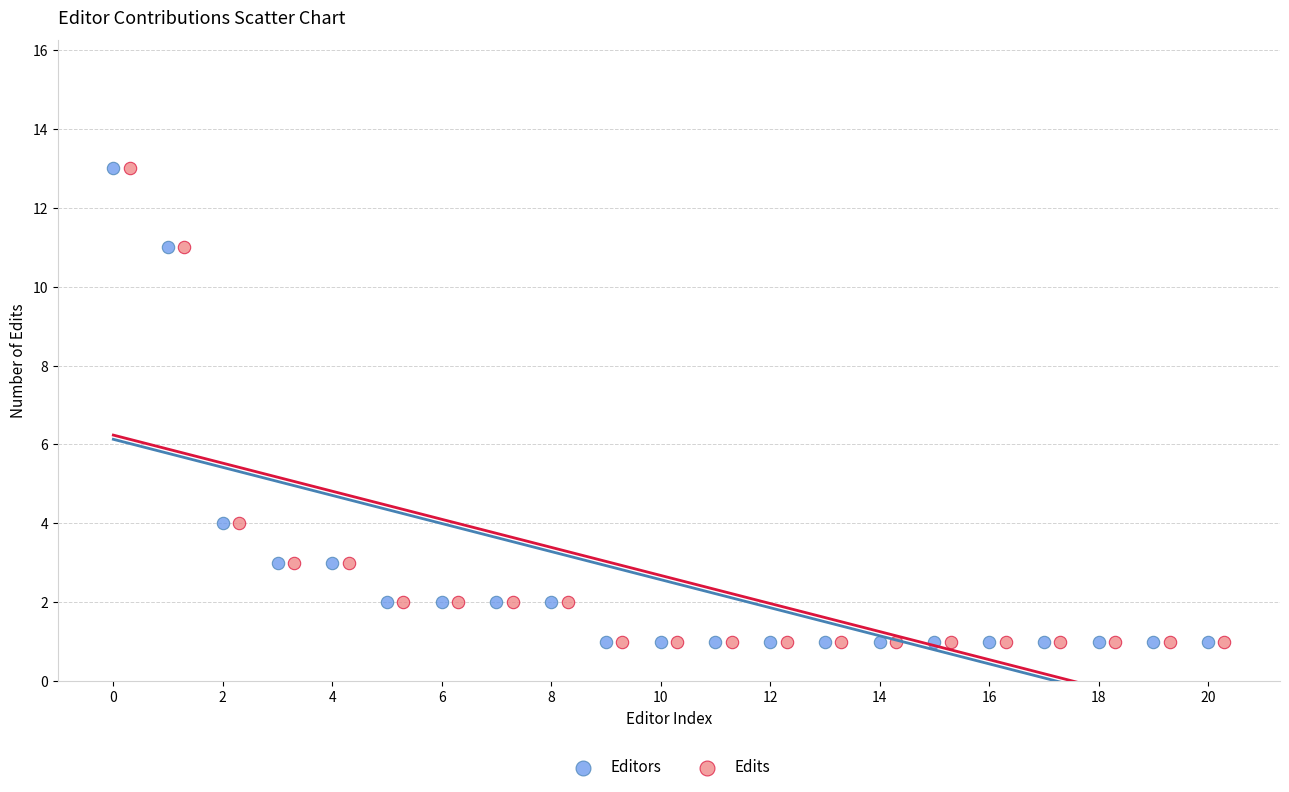

What are all the series names shown in the legend?

Editors, Edits